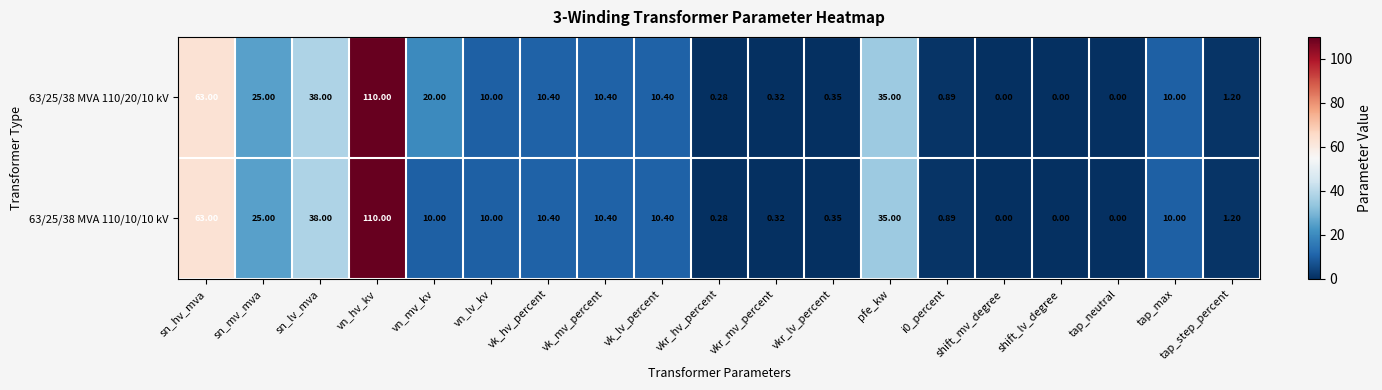

At which label is 63/25/38 MVA 110/20/10 kV closest to 55?

sn_hv_mva